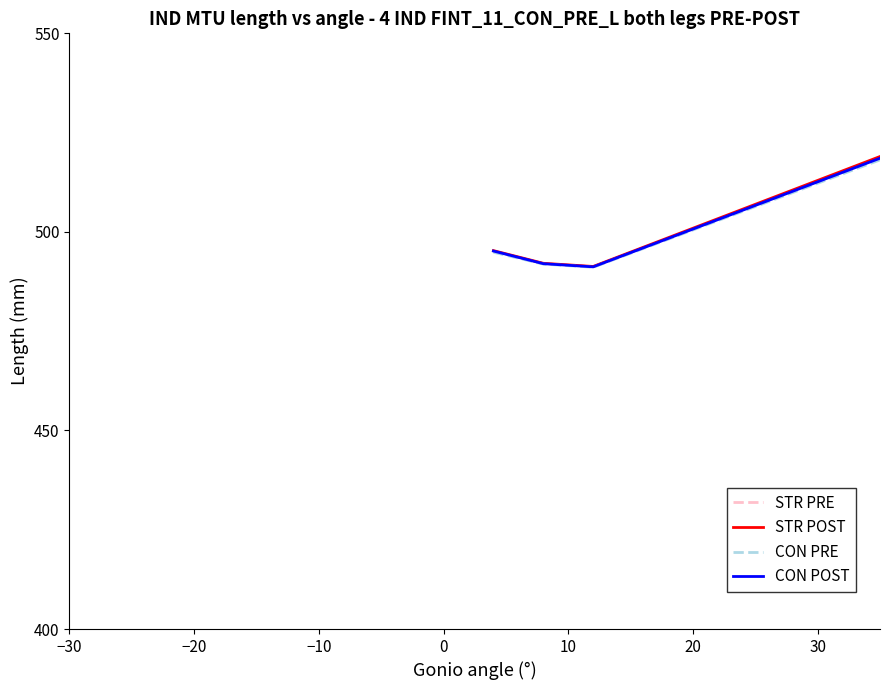

Which series has the largest range (max minus min)?

STR POST